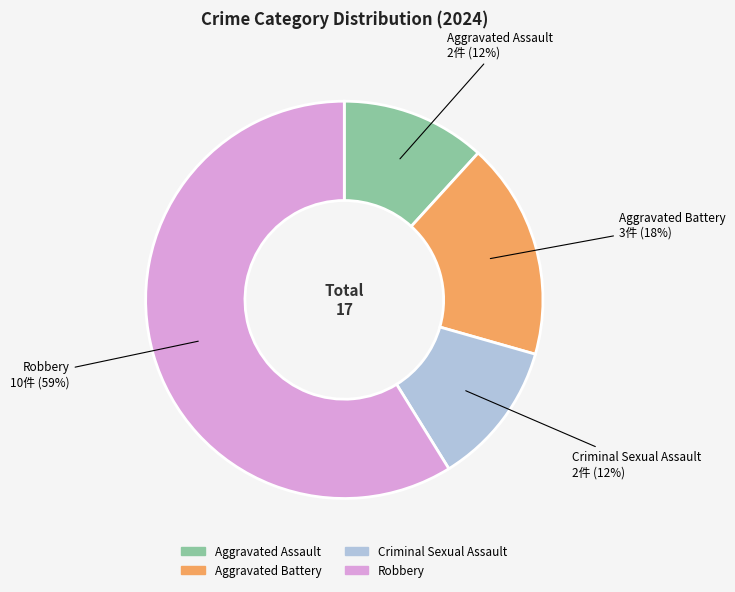

To the nearest percent, what portion does Criminal Sexual Assault represent?

12%